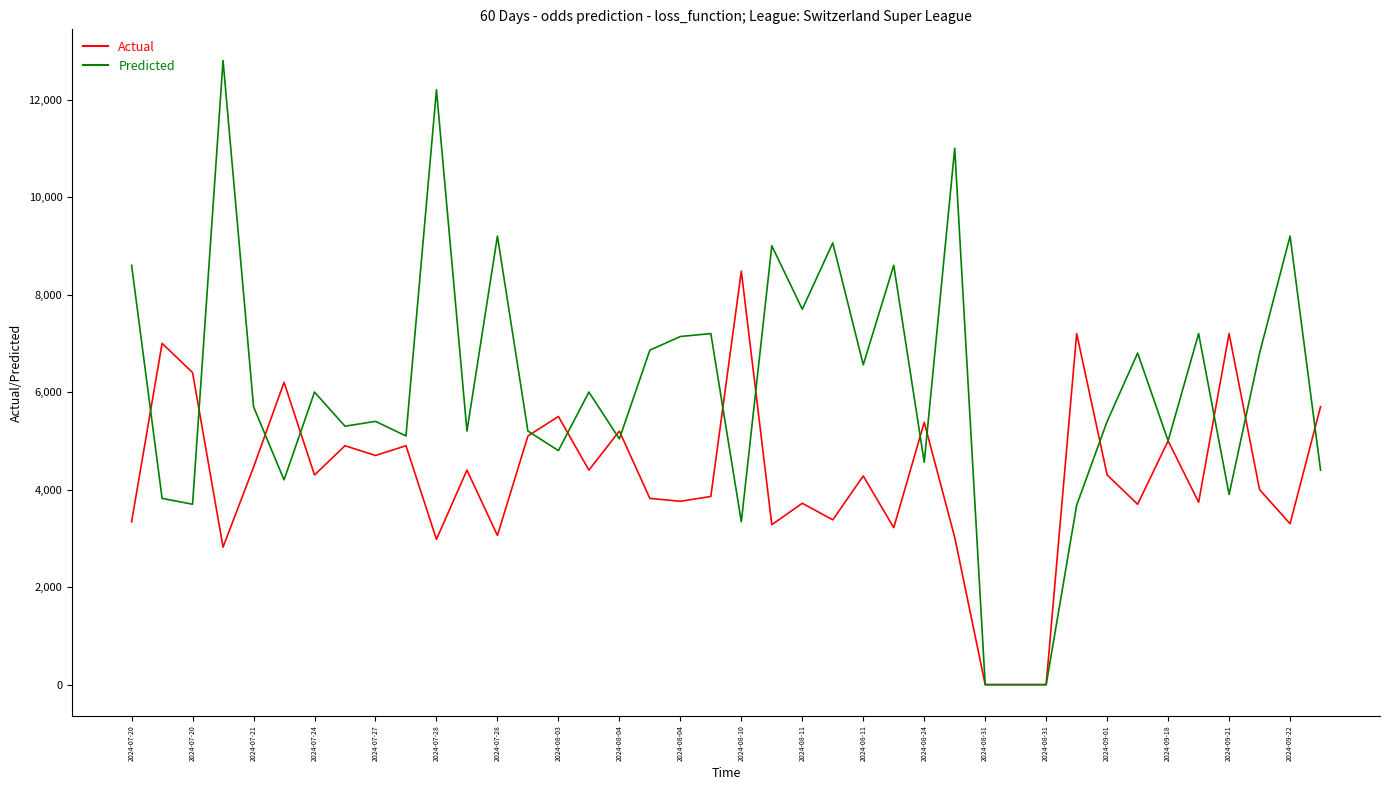

Rank the series by their average value, from highest to lowest.

Predicted, Actual